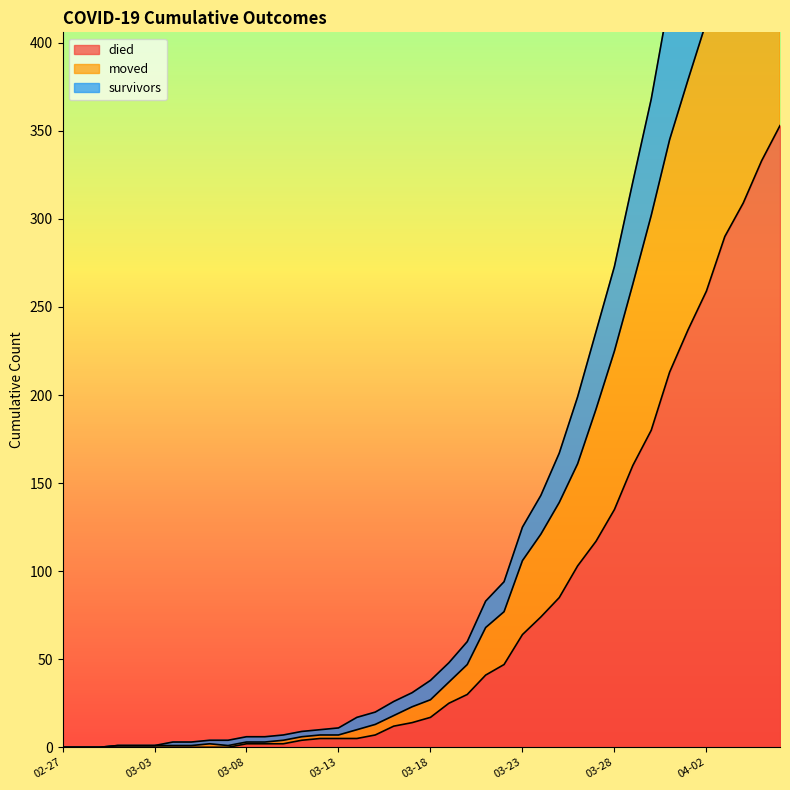

What is the sum of all moved values?

5033